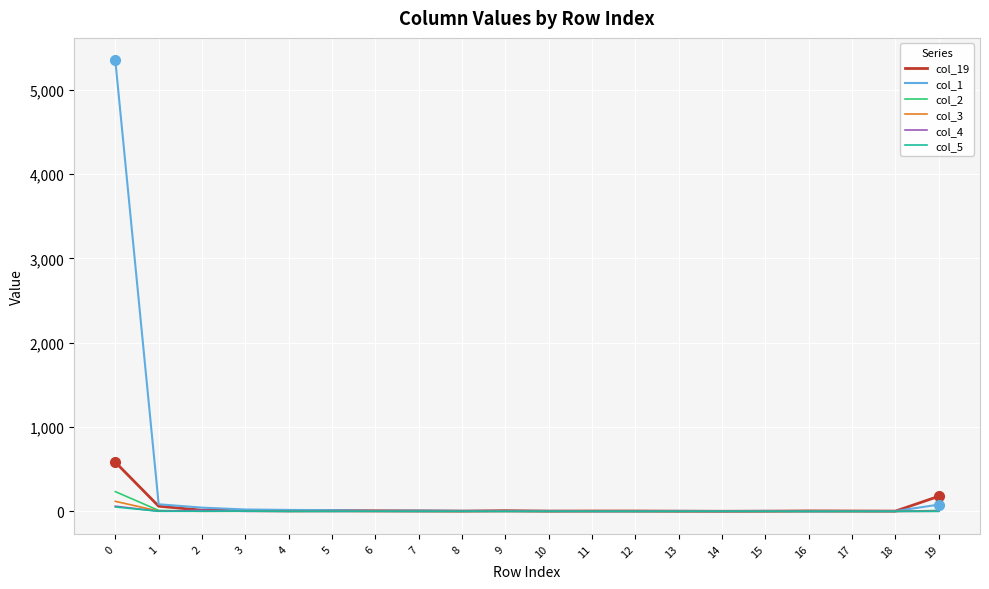

Which series has the widest spread of values?

col_1